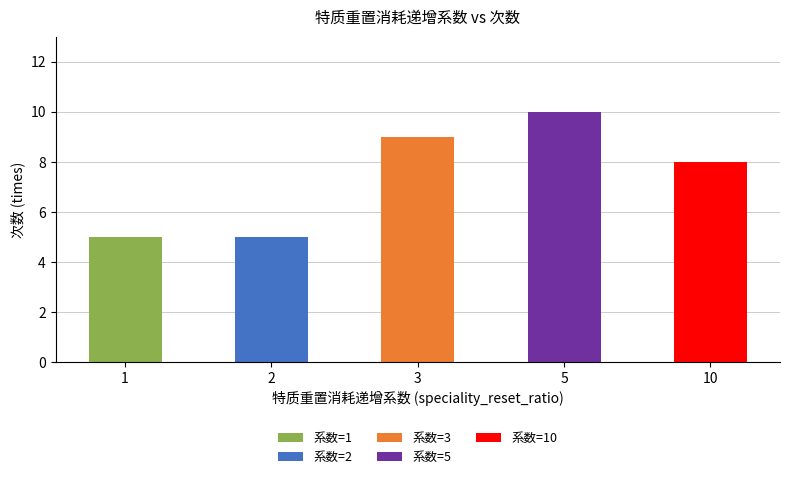

Count the values in the range 5 to 9.

4